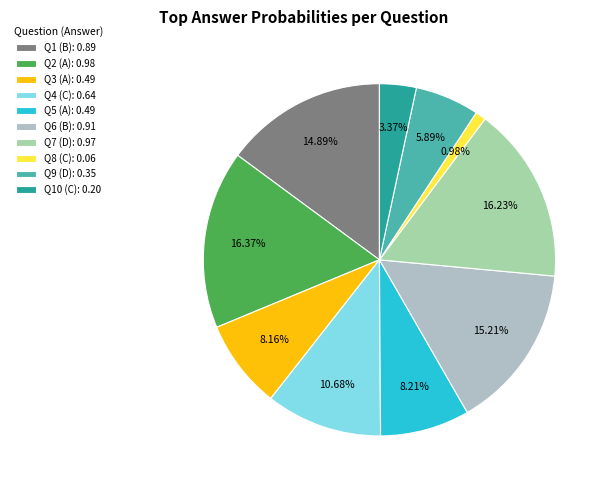

Count the number of slices in the pie.

10